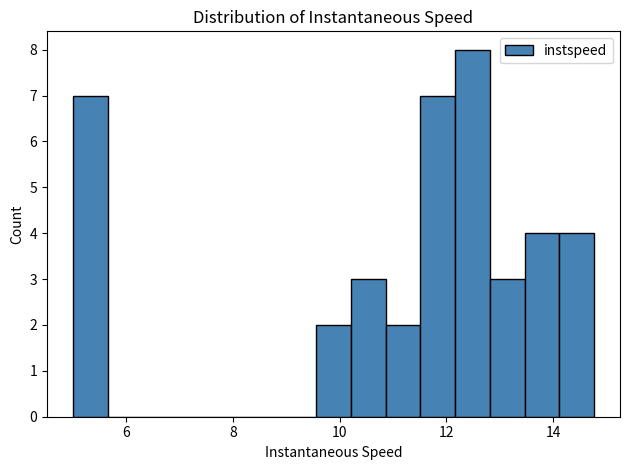

Around what value on the x-axis is the tallest bar? Give the approximate position of its centre, as read against the axis.

12.4